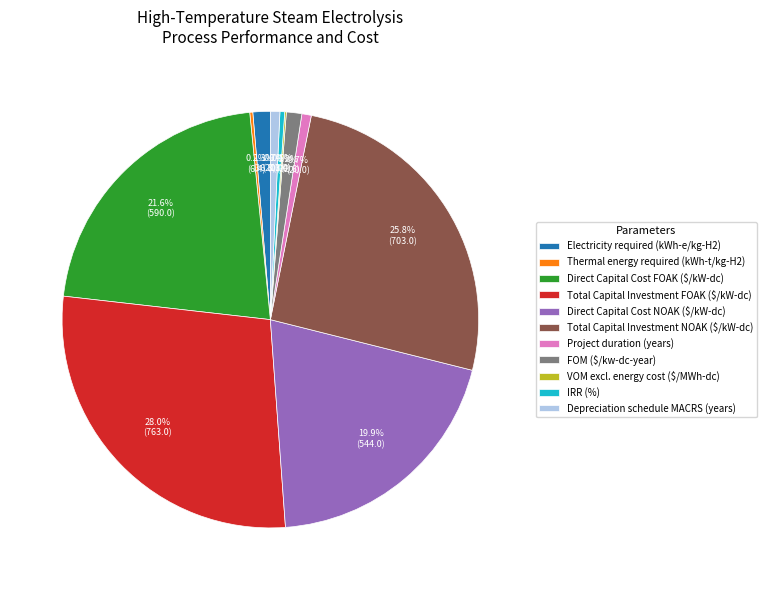

Between Depreciation schedule MACRS (years) and Total Capital Investment NOAK ($/kW-dc), which is larger?

Total Capital Investment NOAK ($/kW-dc)